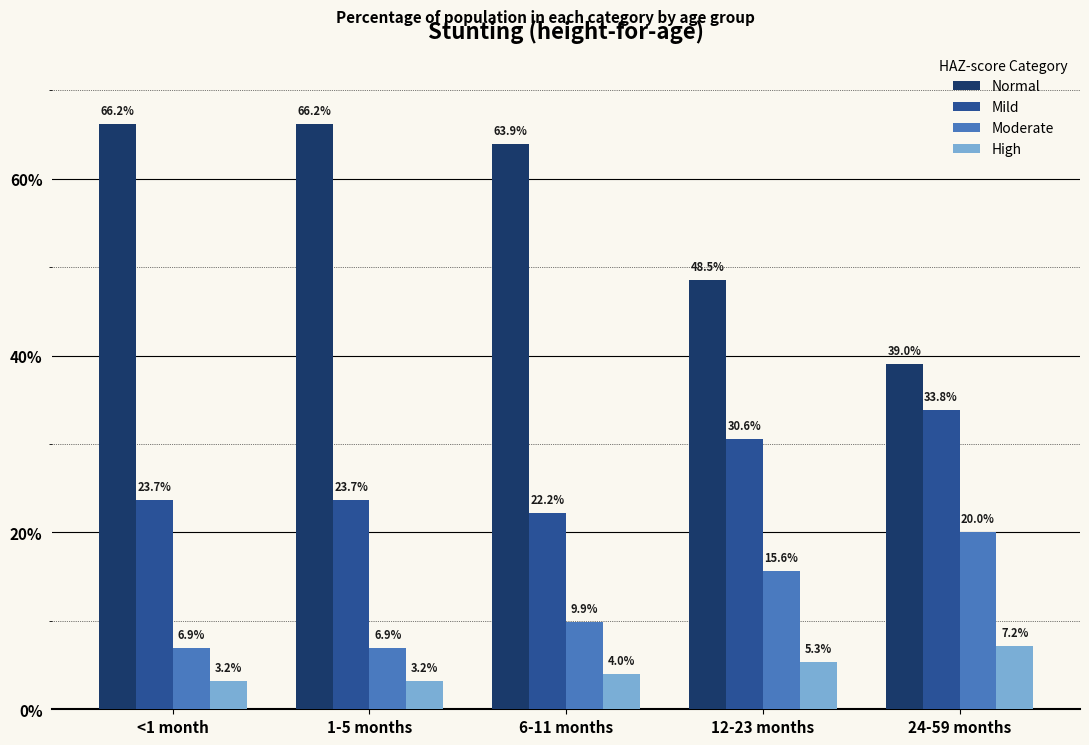

At which category is the sum across all series the highest?

<1 month